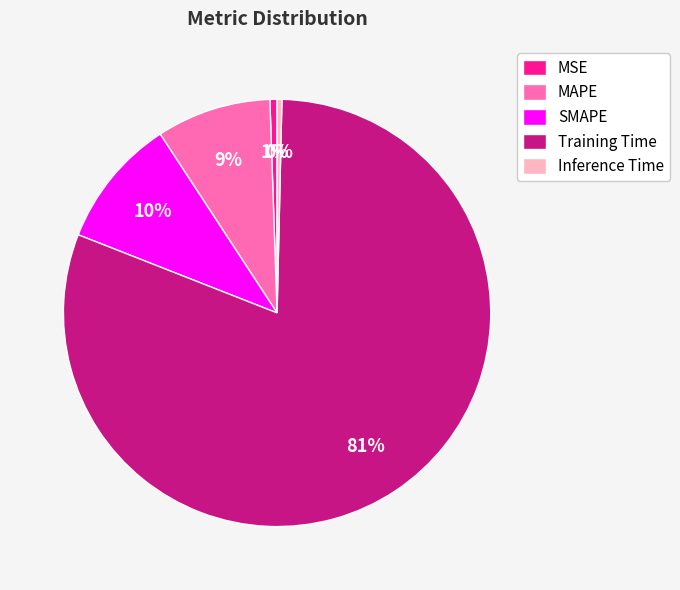

To the nearest percent, what portion does SMAPE represent?

10%